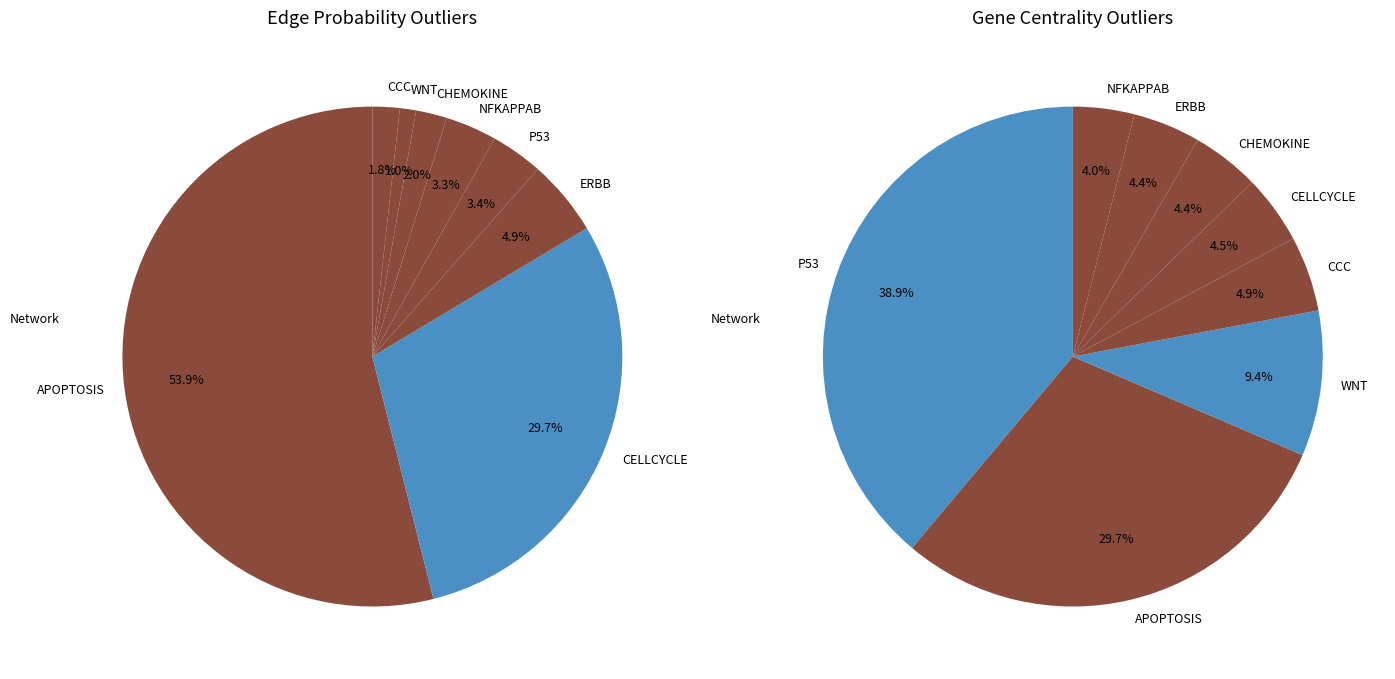

Rank the series by their maximum value, from lowest to highest.

gene_values, edge_values